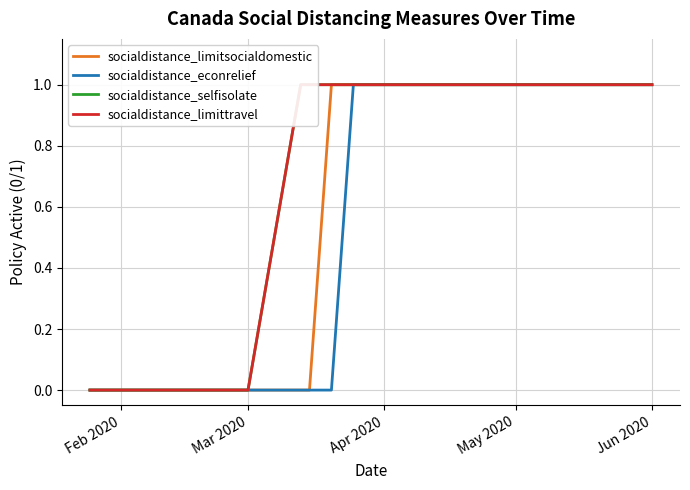

The value of socialdistance_econrelief at Jun 2020 is 1. True or false?

True